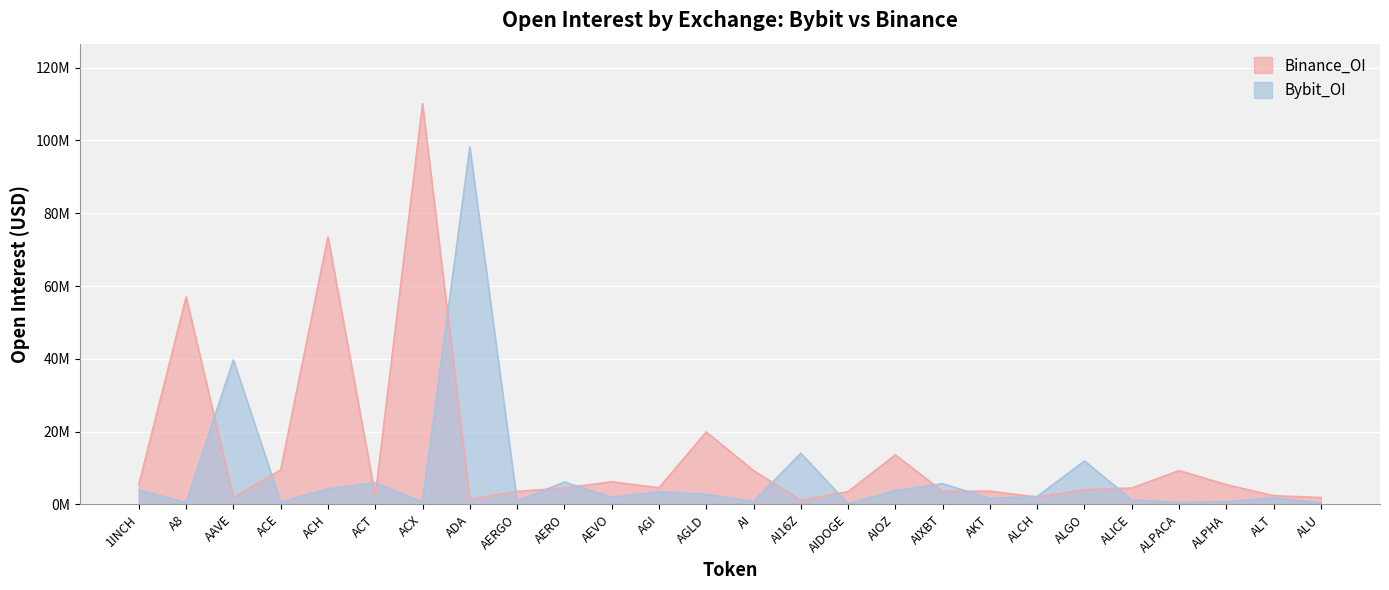

What position from the left is AAVE?

3